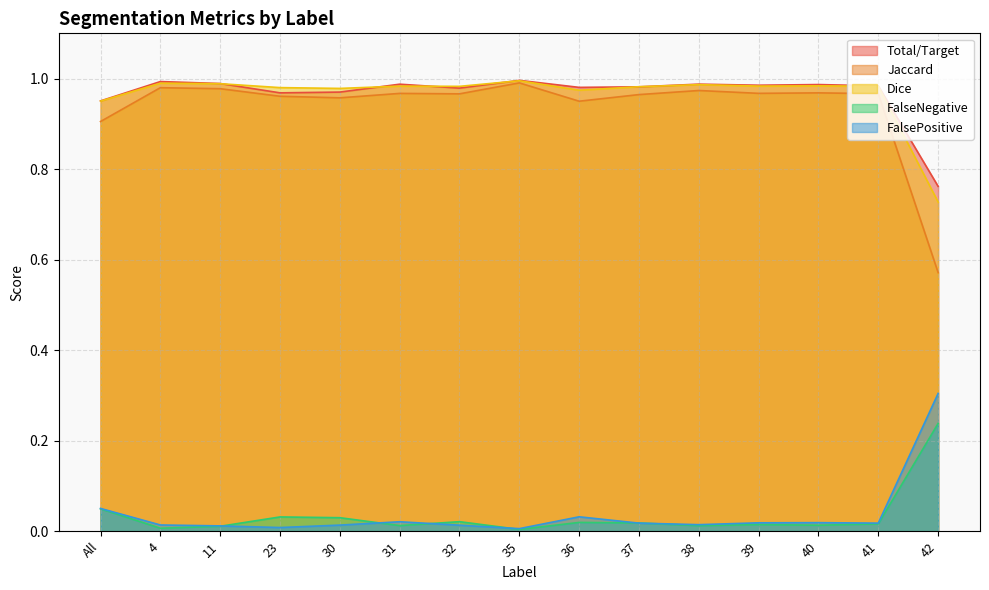

The Total/Target series shows 0.2 at 41. True or false?

False